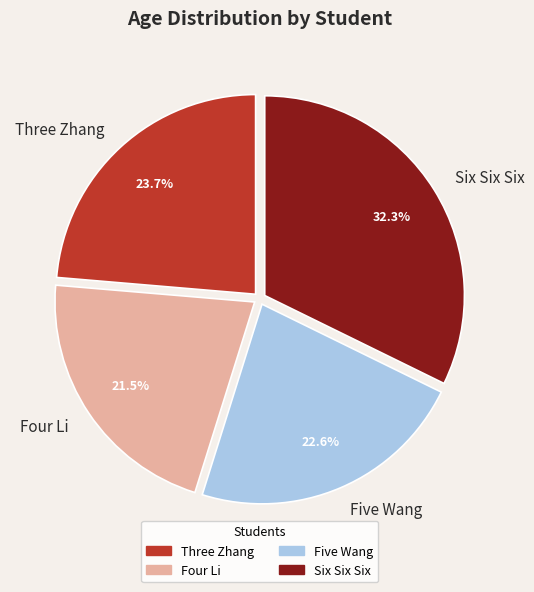

Count the number of slices in the pie.

4